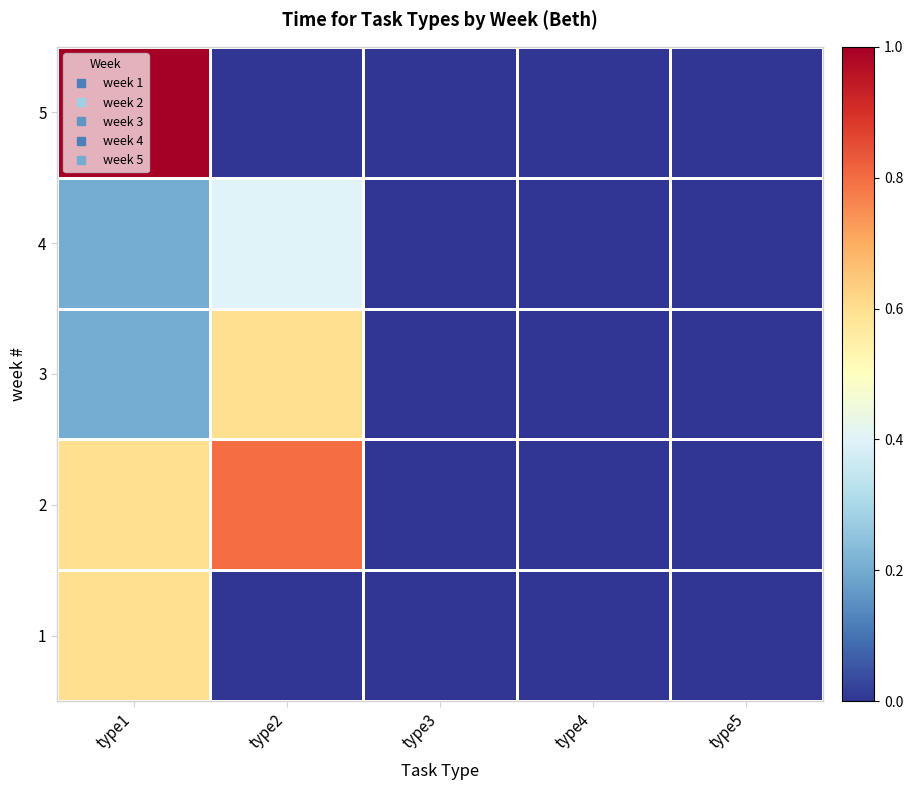

Reading right to left, what are all the values shown in this chart?

1: type5=0.0	type4=0.0	type3=0.0	type2=0.0	type1=0.6
2: type5=0.0	type4=0.0	type3=0.0	type2=0.8	type1=0.6
3: type5=0.0	type4=0.0	type3=0.0	type2=0.6	type1=0.2
4: type5=0.0	type4=0.0	type3=0.0	type2=0.4	type1=0.2
5: type5=0.0	type4=0.0	type3=0.0	type2=0.0	type1=1.0